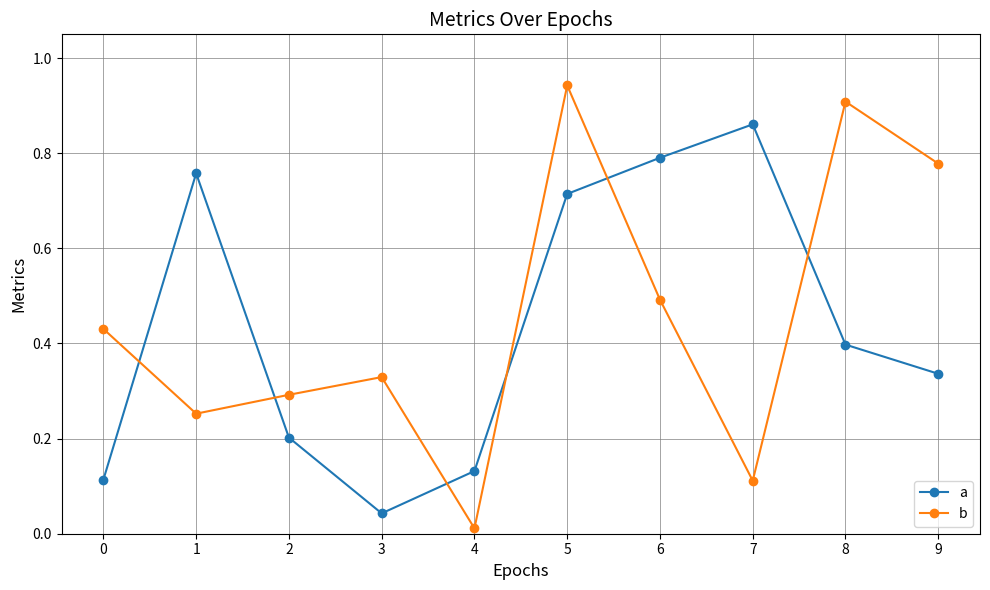

Is it true that a equals 0.8 at 6?

True